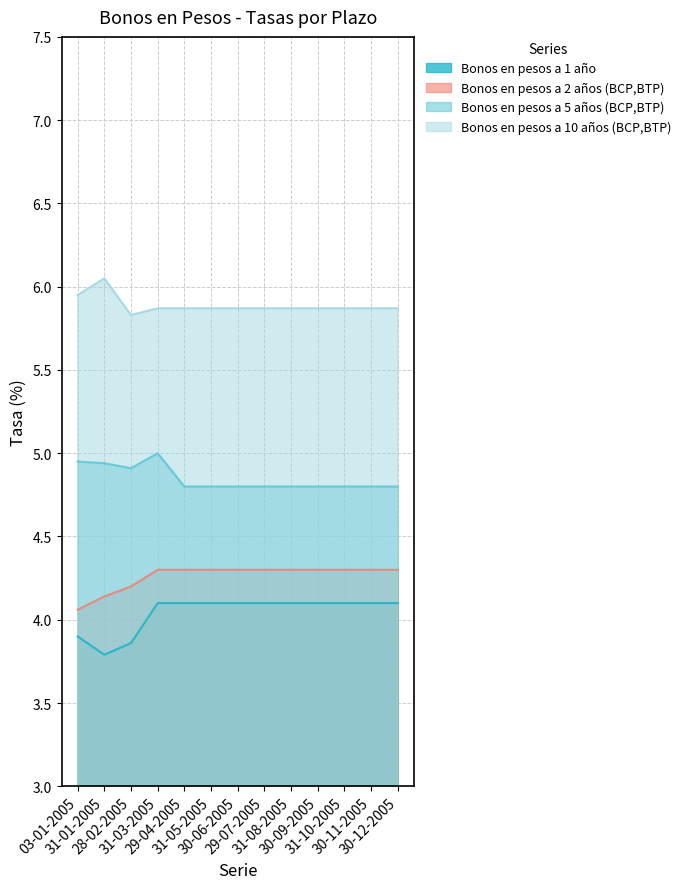

How many lines are shown in the chart?

4